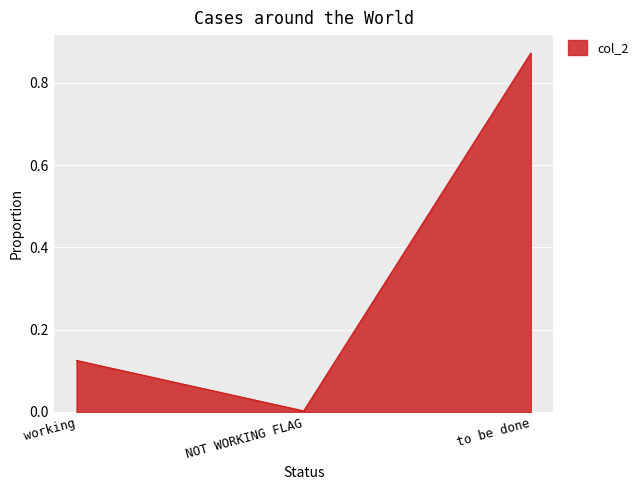

What is the change in value from NOT WORKING FLAG to to be done?

+0.9